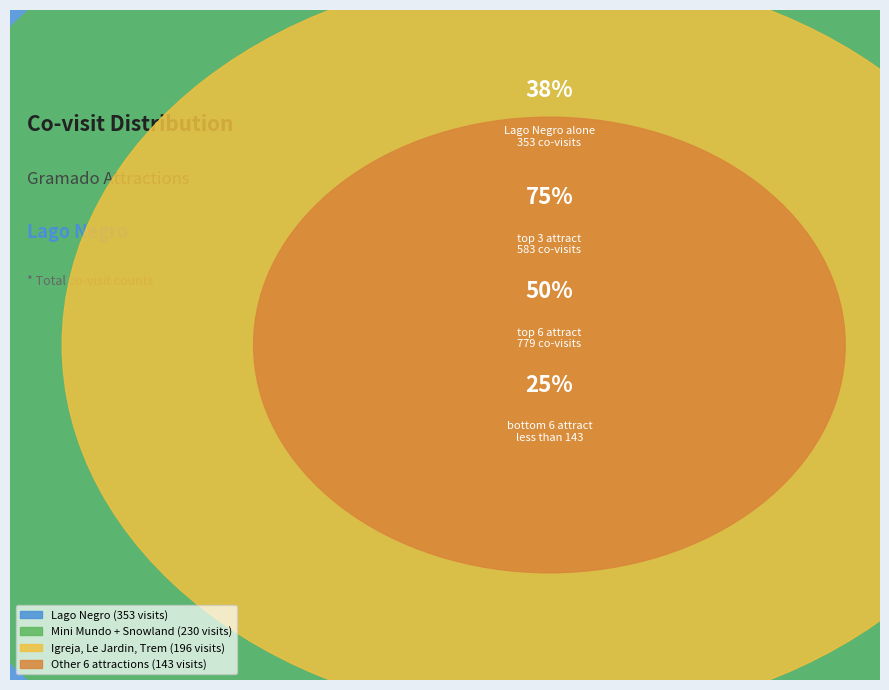

Approximately how many times larger is the value at Le Jardin Parque de Lavanda compared to Snowland?

0.4